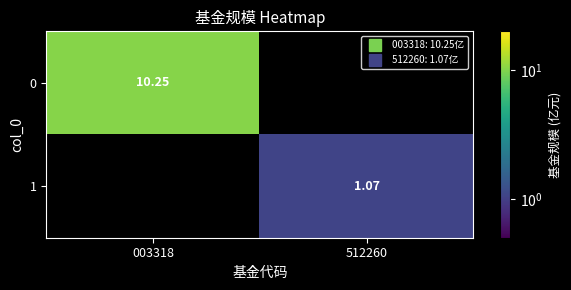

List the series in order of their overall mean, highest first.

0, 1